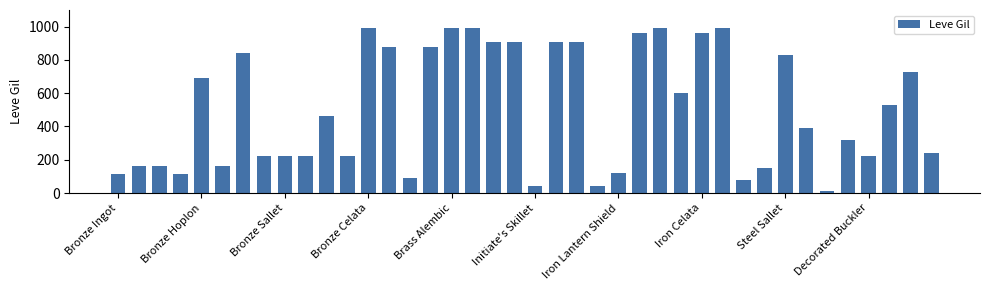

What is the smallest value displayed?

10